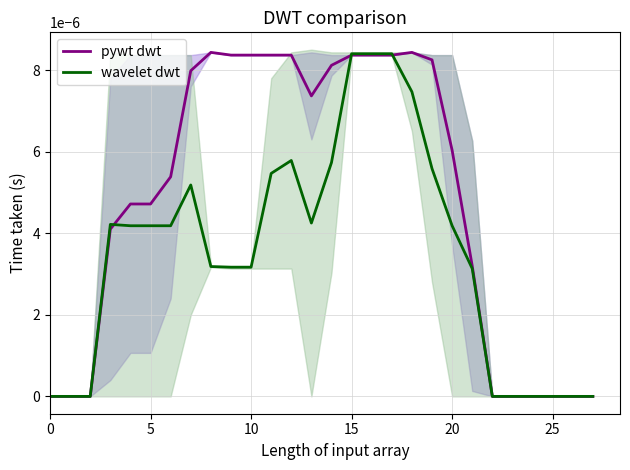

Which series ends up on top after the final intersection of pywt dwt and wavelet dwt?

pywt dwt